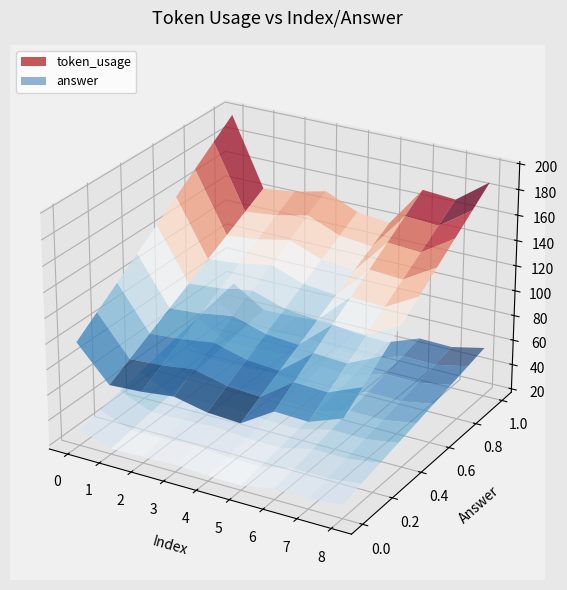

Reading left to right, transcribe all the data shown in this chart.

token_usage: 198	144	147	153	142	139	171	169	188
answer: 1	1	1	1	1	1	1	1	1